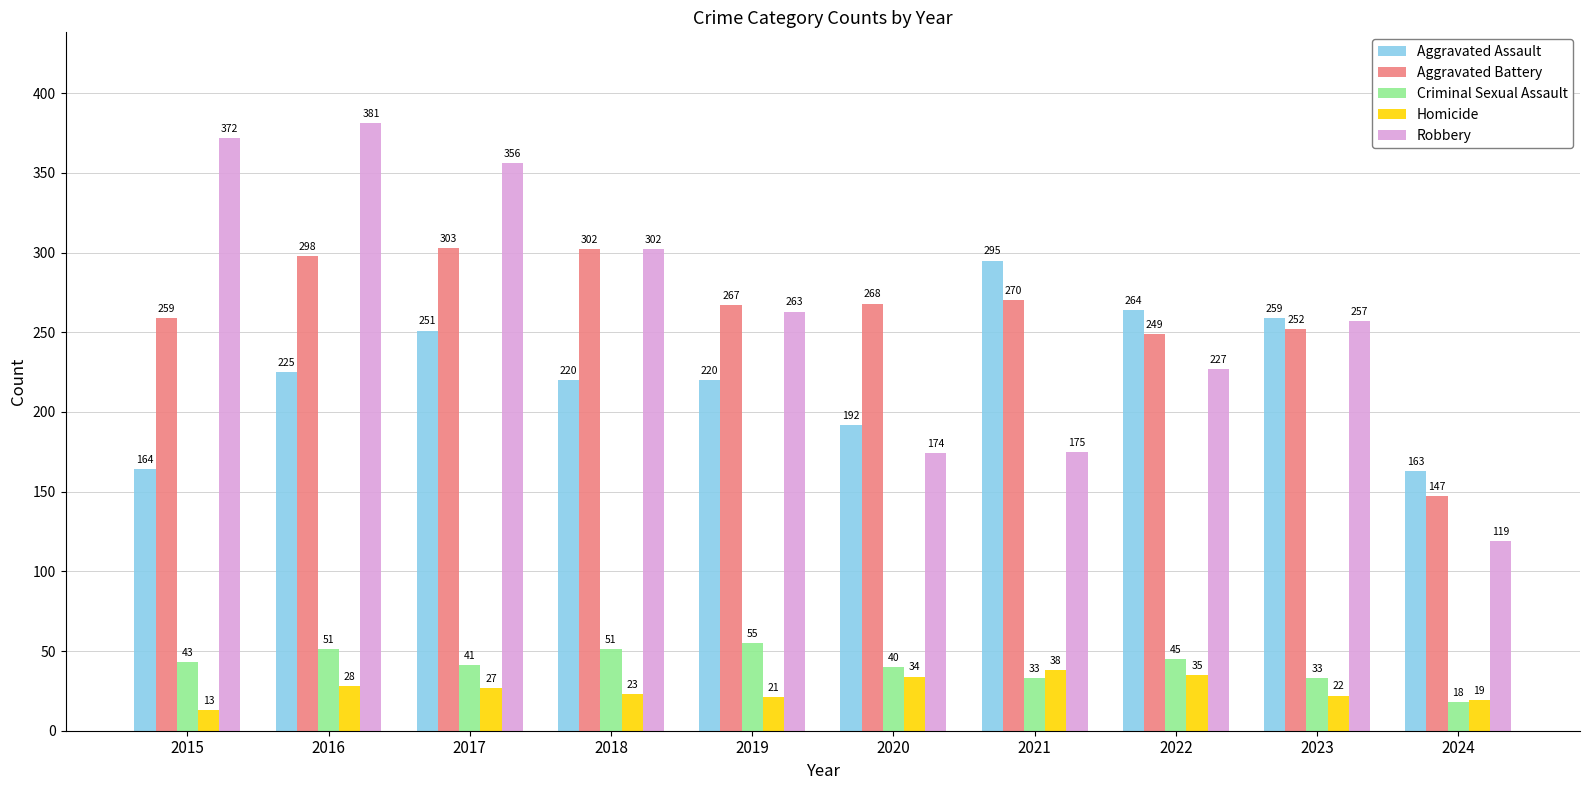

Is the value of Aggravated Assault at 2020 greater than the value of Criminal Sexual Assault at 2020?

Yes